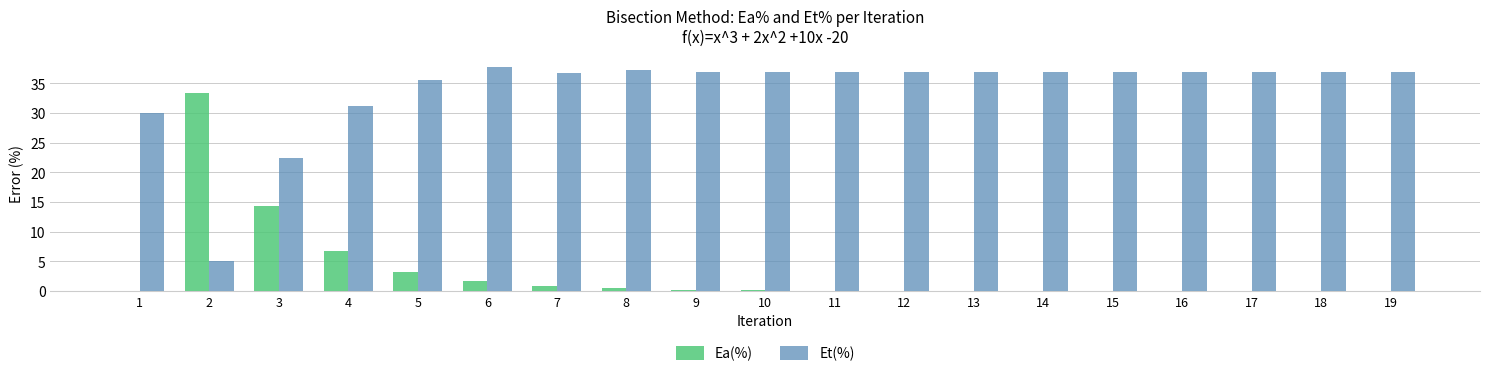

How many groups of bars are there?

19